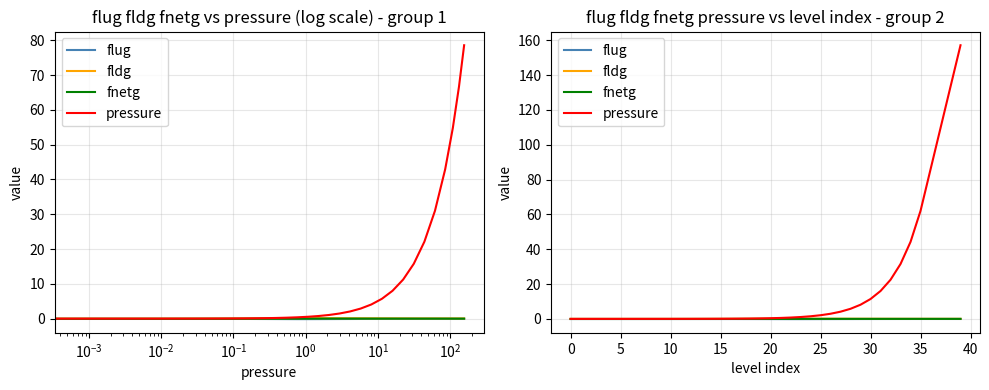

Reading left to right, extract all data points from this chart.

flug: -0.1	-0.1	-0.1	-0.1	-0.1	-0.1	-0.1	-0.1	-0.1	-0.1	-0.1	-0.1	-0.1	-0.1	-0.1	-0.1	-0.1	-0.1	-0.1	-0.1	-0.1	-0.1	-0.1	-0.1	-0.1	-0.1	-0.1	-0.1	-0.1	-0.1	-0.1	-0.1	-0.1	-0.1	-0.1	-0.1	-0.1	-0.1	-0.1	-0.1
fldg: 0.0	0.0	0.0	0.0	0.0	0.0	0.0	0.0	0.0	0.0	0.0	0.0	0.0	0.0	0.0	0.0	0.0	0.0	0.1	0.1	0.1	0.1	0.1	0.1	0.1	0.1	0.1	0.1	0.1	0.1	0.1	0.1	0.1	0.1	0.1	0.1	0.1	0.1	0.1	0.1
fnetg: -0.1	-0.1	-0.1	-0.1	-0.1	-0.1	-0.1	-0.1	-0.1	-0.1	-0.1	-0.1	-0.1	-0.1	-0.1	-0.0	-0.0	-0.0	-0.0	-0.0	-0.0	-0.0	-0.0	-0.0	0.0	0.0	0.0	0.0	0.0	0.0	0.0	0.0	0.0	0.0	0.0	0.0	0.0	0.0	-0.0	-0.0
pressure: 0.0	0.0	0.0	0.0	0.0	0.0	0.0	0.0	0.0	0.0	0.0	0.0	0.0	0.0	0.1	0.1	0.1	0.1	0.2	0.3	0.4	0.5	0.8	1.1	1.5	2.1	2.9	4.1	5.8	8.1	11.4	16.0	22.5	31.5	44.2	62.0	85.8	109.5	133.3	157.1